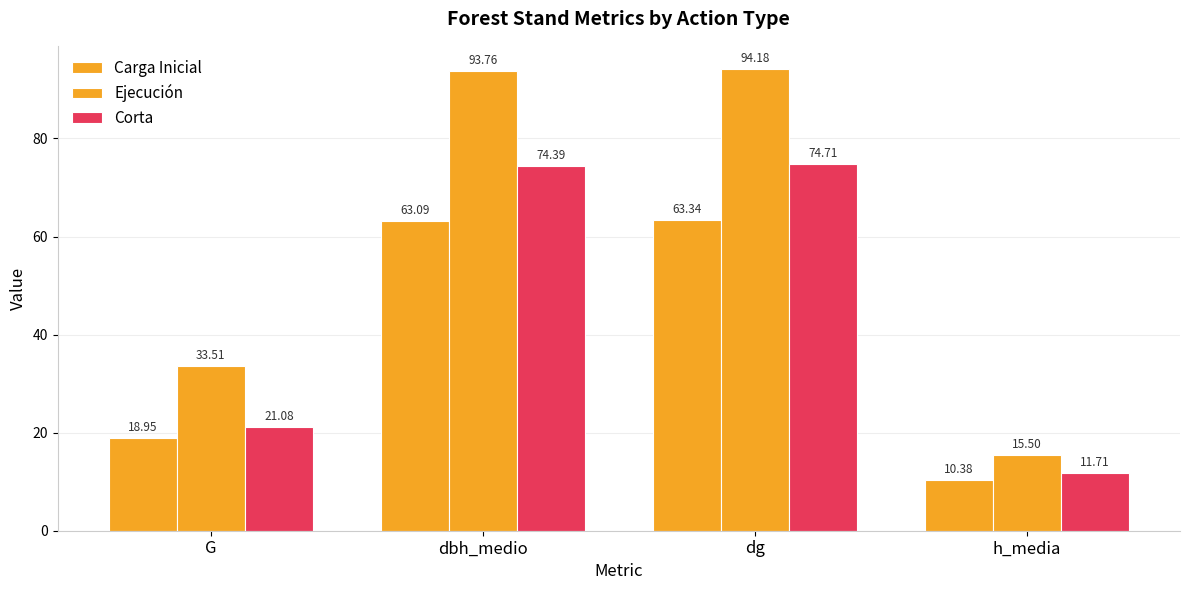

What is the sum of all Carga Inicial values?

155.8